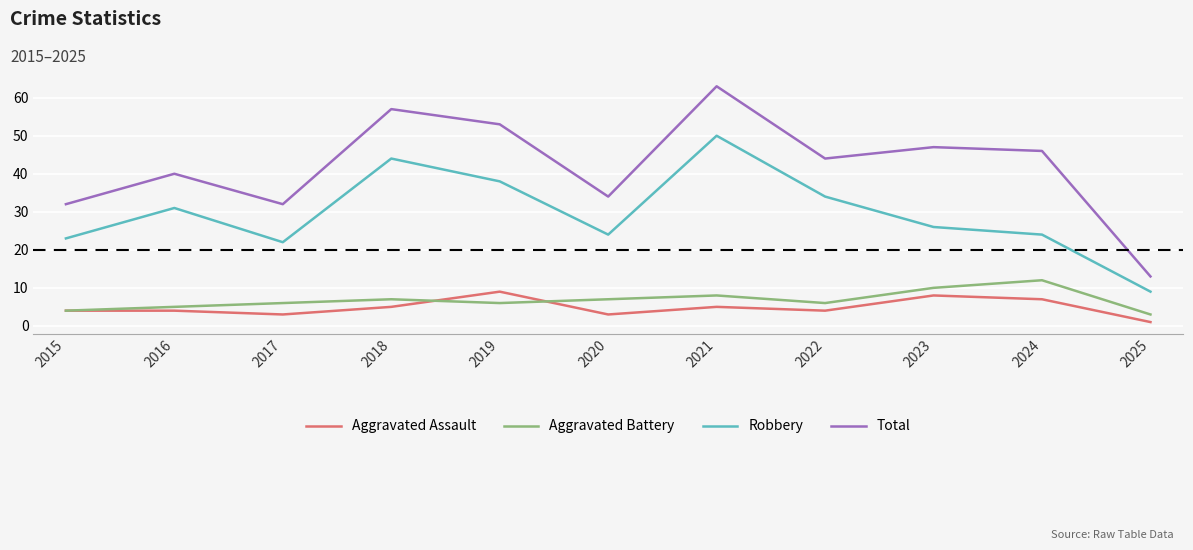

List the series in order of their peak value, lowest first.

Aggravated Assault, Aggravated Battery, Robbery, Total